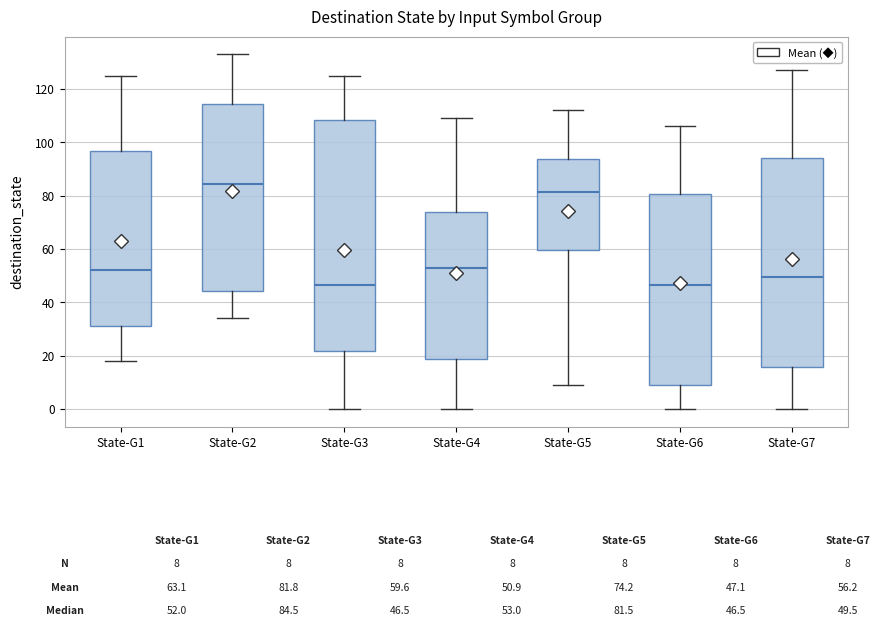

Comparing the boxes themselves (not the whiskers), which one is the tallest?

State-G3